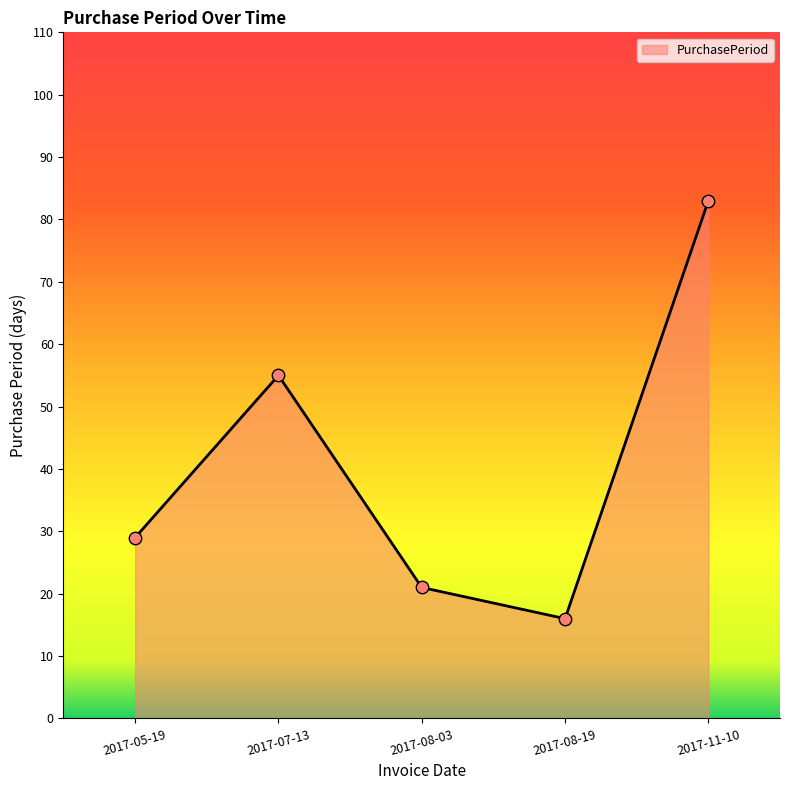

Which has a higher value, 2017-07-13 or 2017-05-19?

2017-07-13